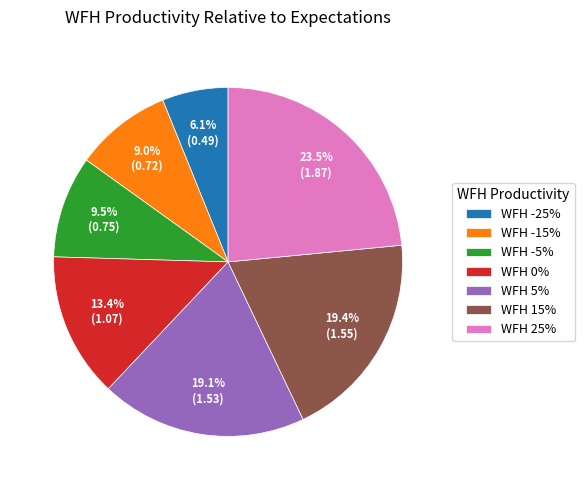

Does any single category account for the majority?

No